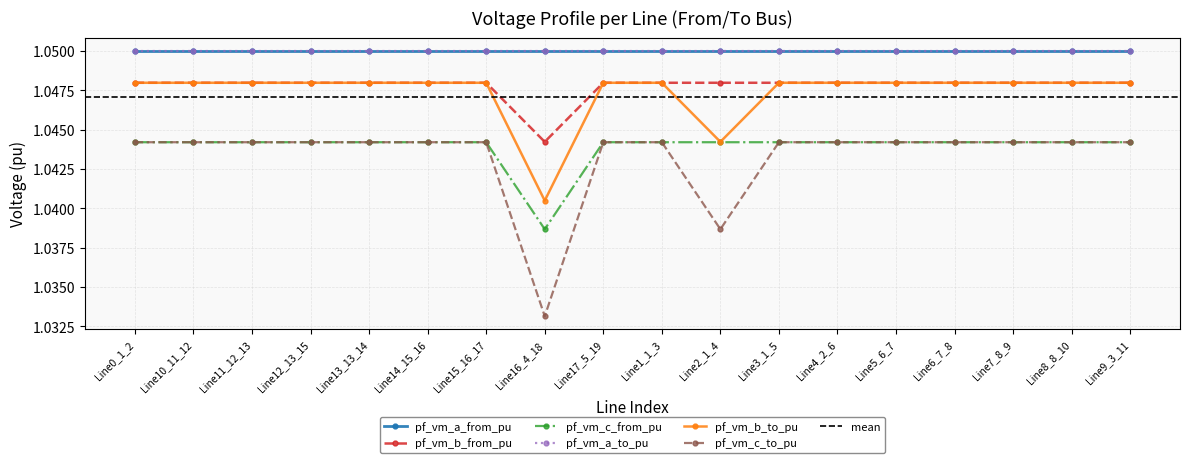

What position from the left is Line13_13_14?

5